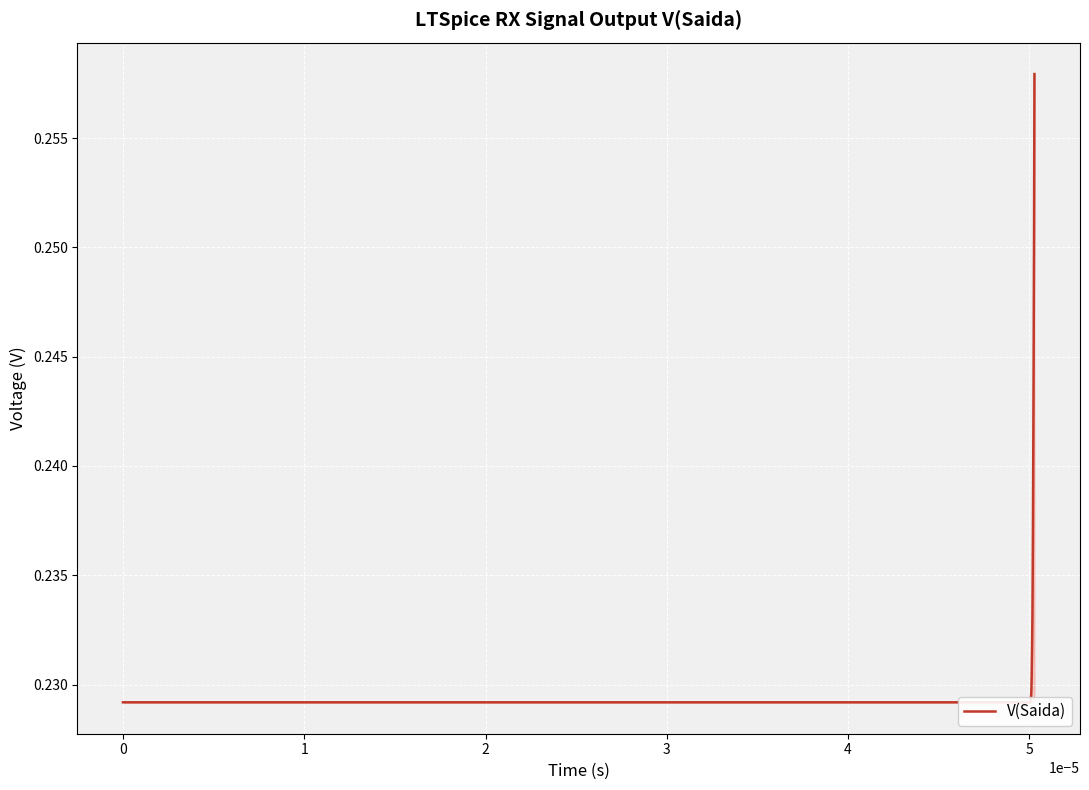

How many series are shown in this chart?

1